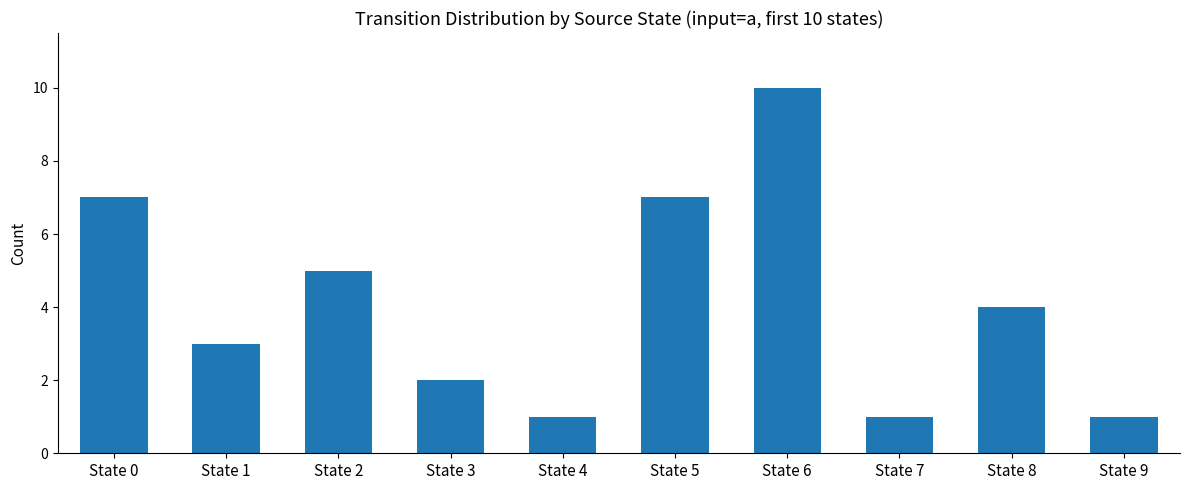

How many data points are less than 4?

5